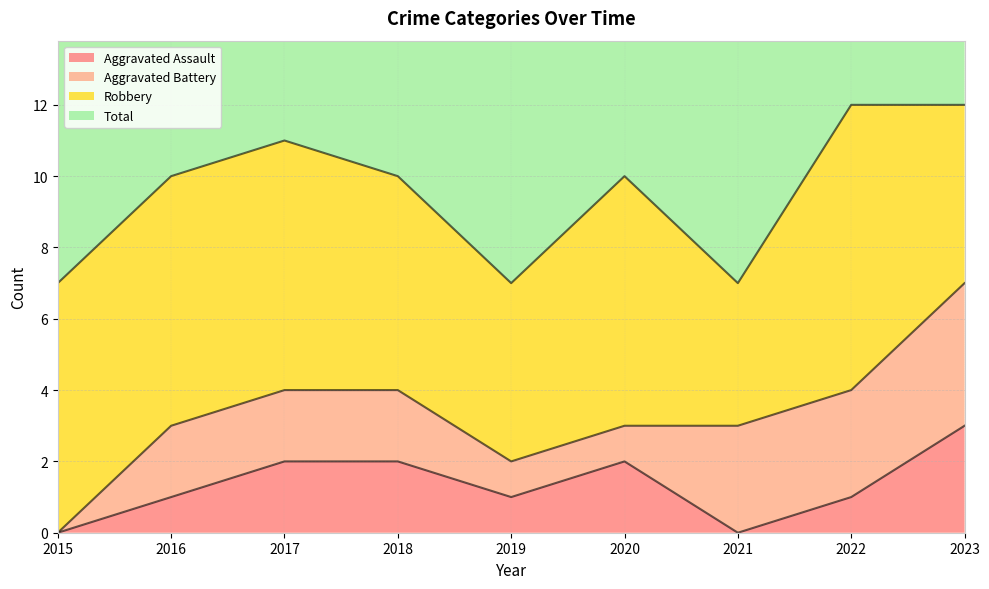

At which label is Total closest to 9?

2016